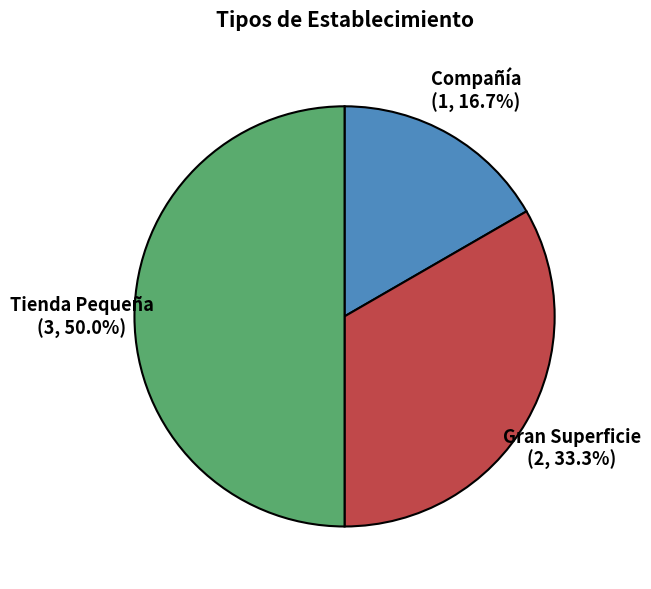

To the nearest percent, what is the difference between the largest and smallest slice percentages?

33%